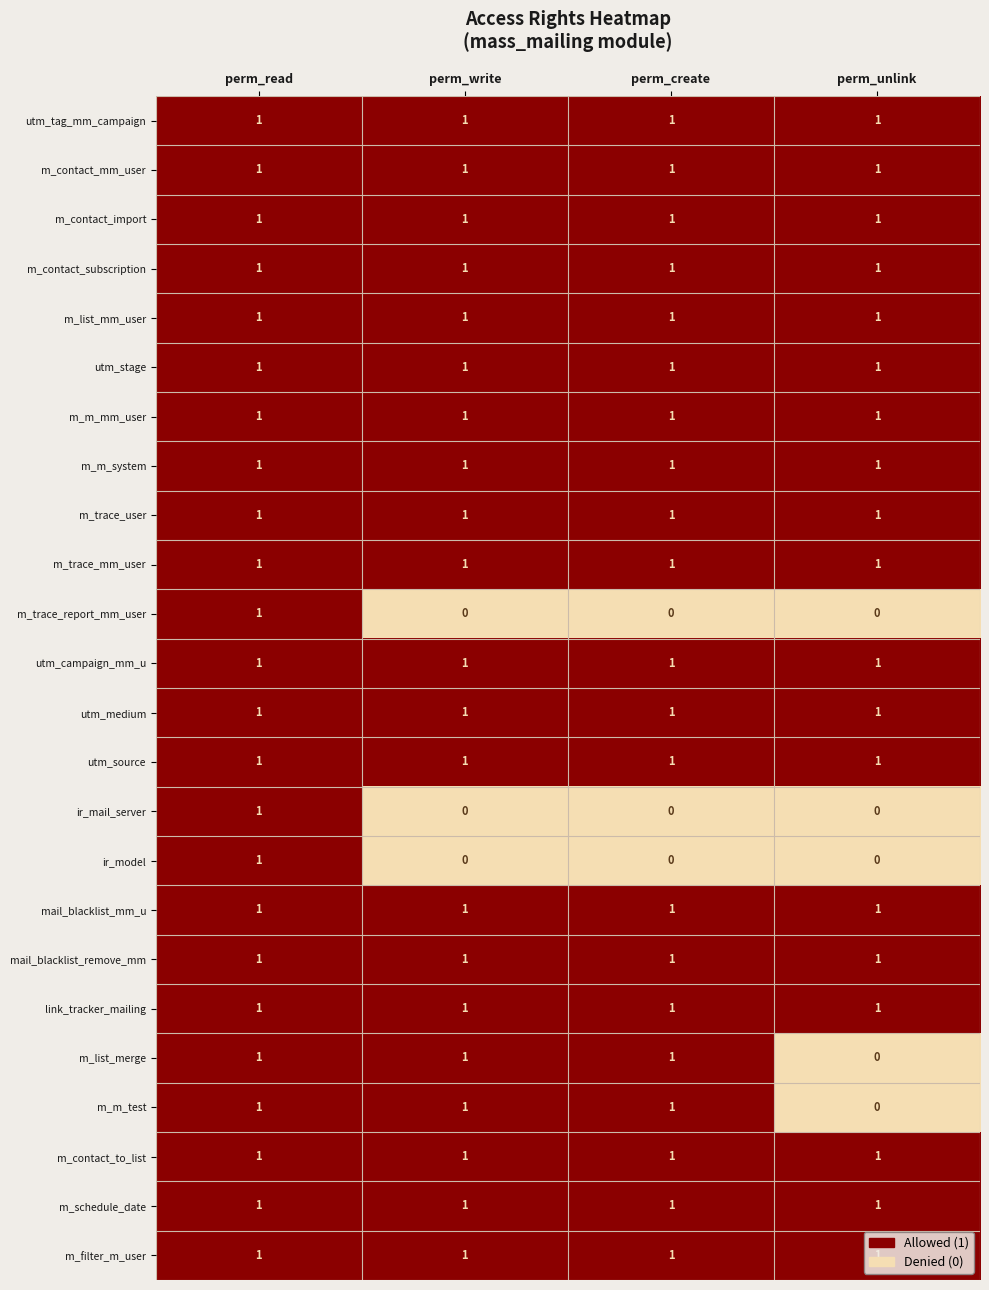

What is the sum of all m_list_merge values?

3